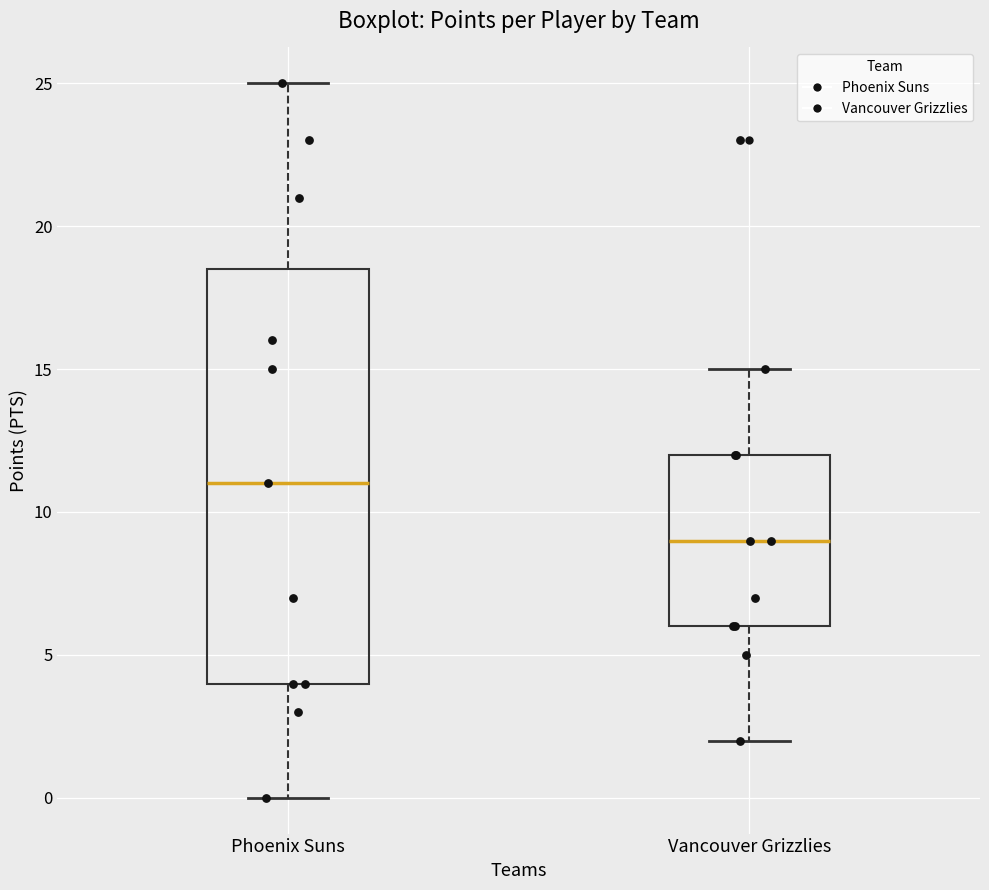

Which box is the tallest, from its lower edge to its upper edge?

Phoenix Suns